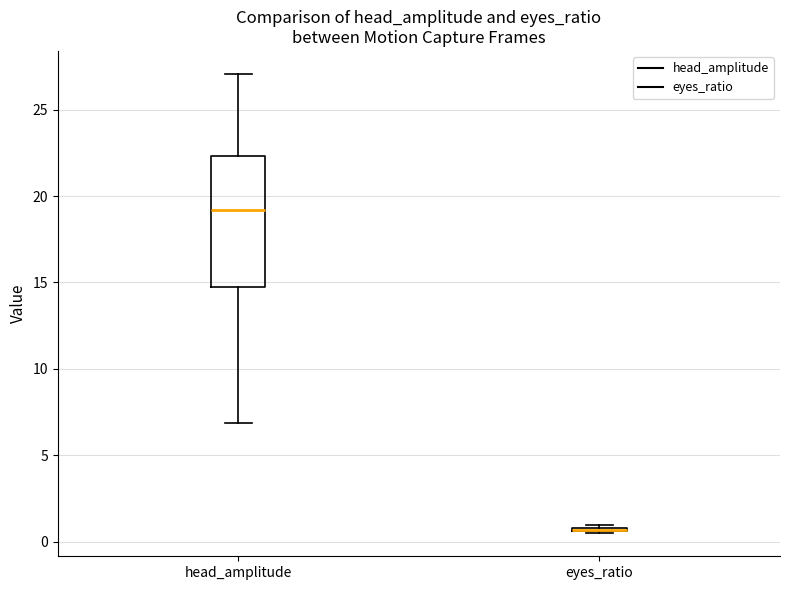

Where is the upper edge of the box for eyes_ratio on the y-axis? The values are not printed on the chart, so give them approximately, as read against the axis.

1.0